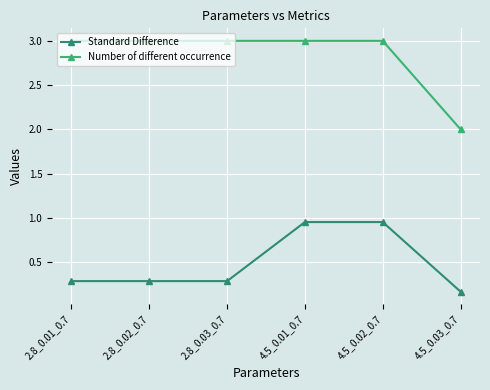

True or false: Number of different occurrence has a value of 3.0 at 2.8_0.02_0.7.

True